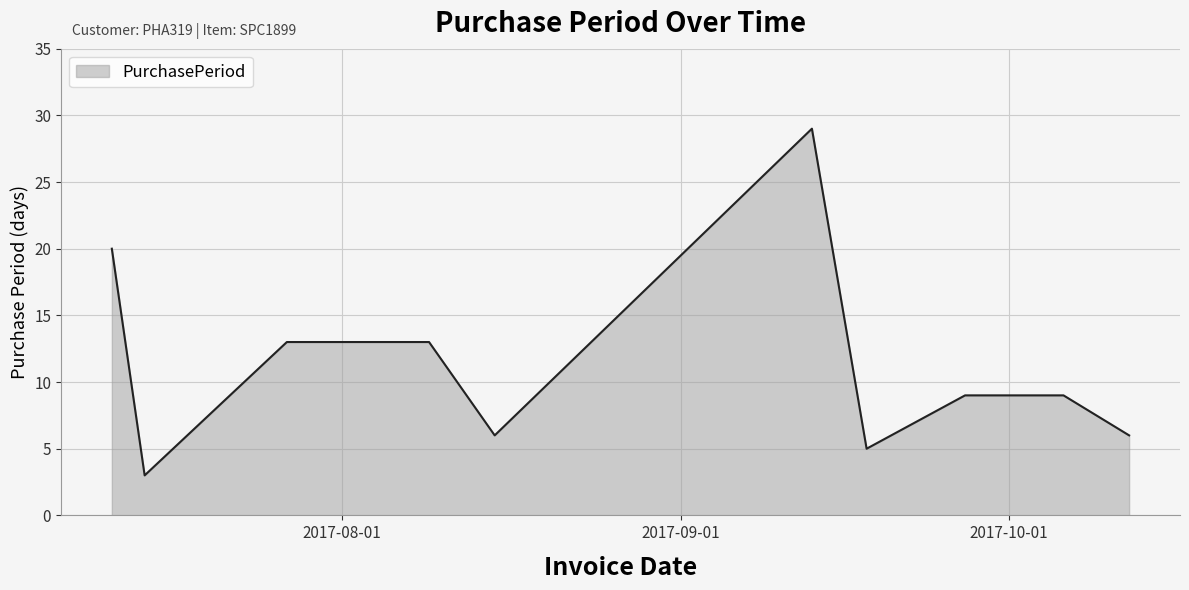

What is the smallest value displayed?

3